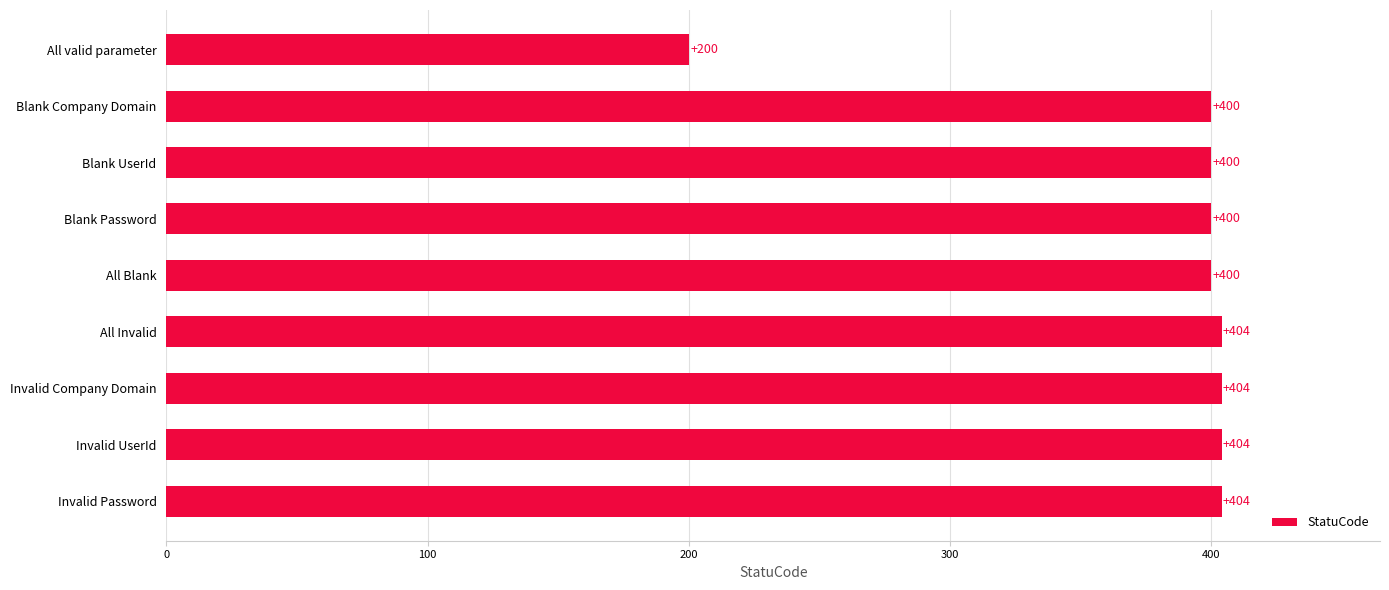

Reading top to bottom, list all the values displayed in this chart.

200	400	400	400	400	404	404	404	404